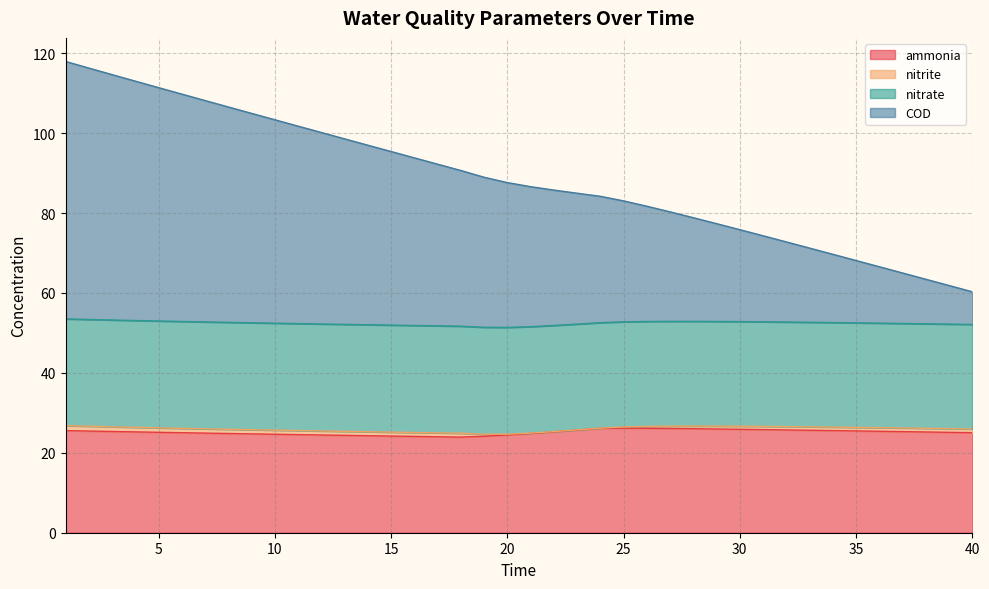

What is the minimum value for ammonia?

23.9